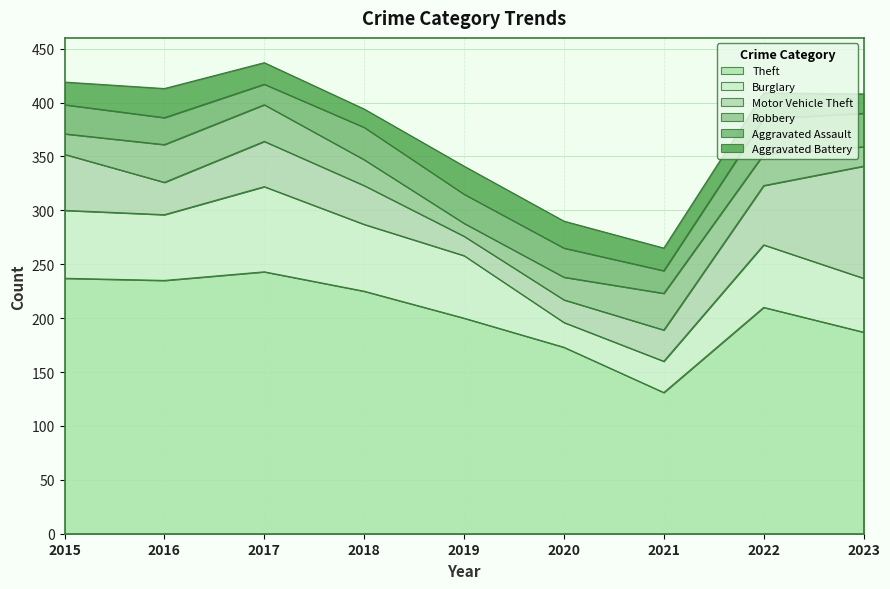

What is the value of the Theft point at the 1st from the left?

237